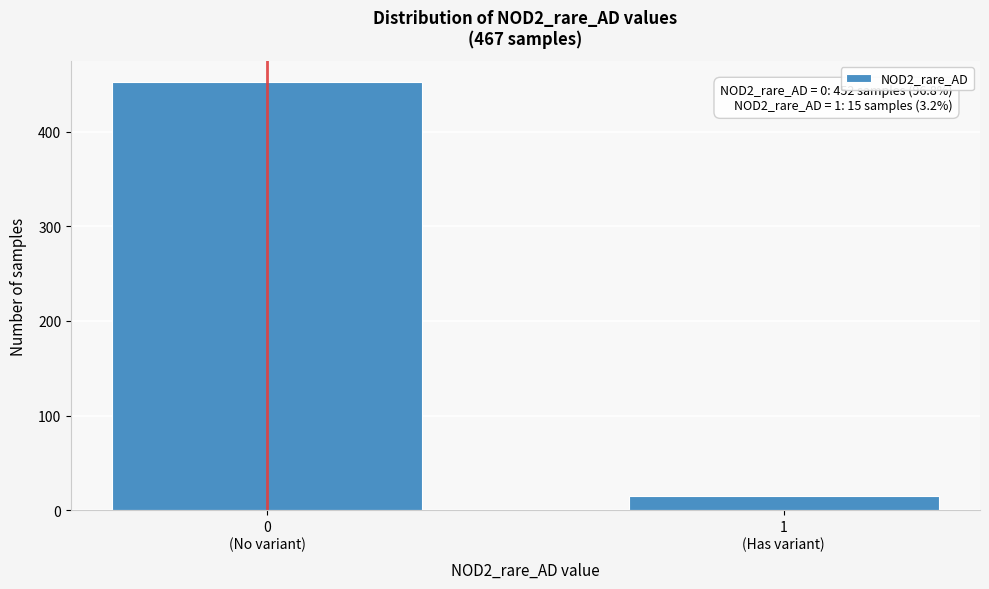

Reading left to right, what are all the values shown in this chart?

452	15